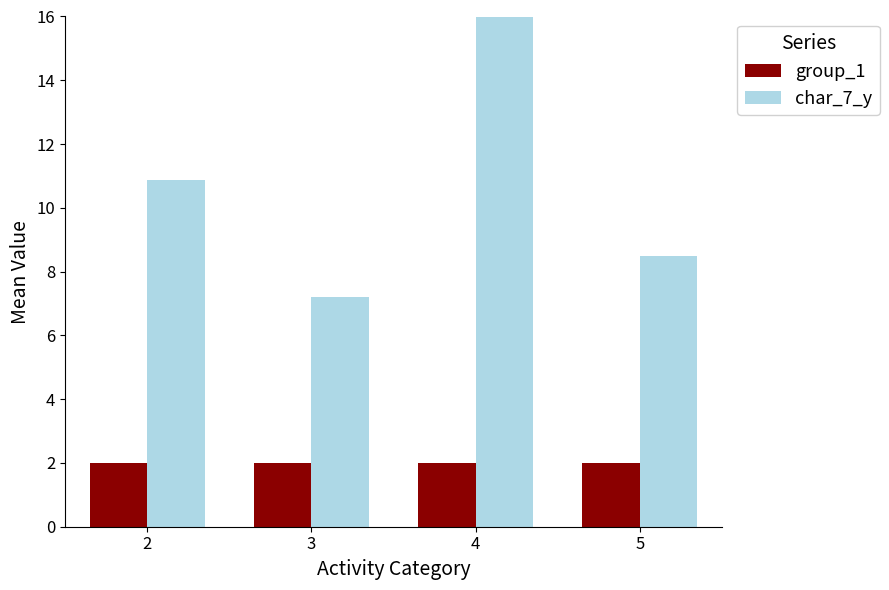

What is the total value across all series at 5?

10.5